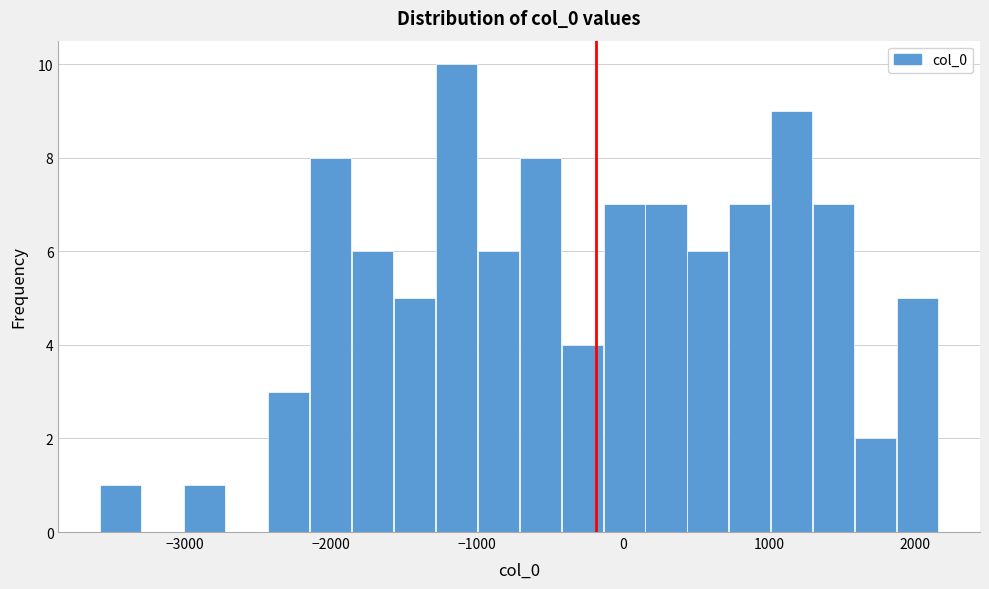

Around what value on the x-axis is the tallest bar? Give the approximate position of its centre, as read against the axis.

-1100